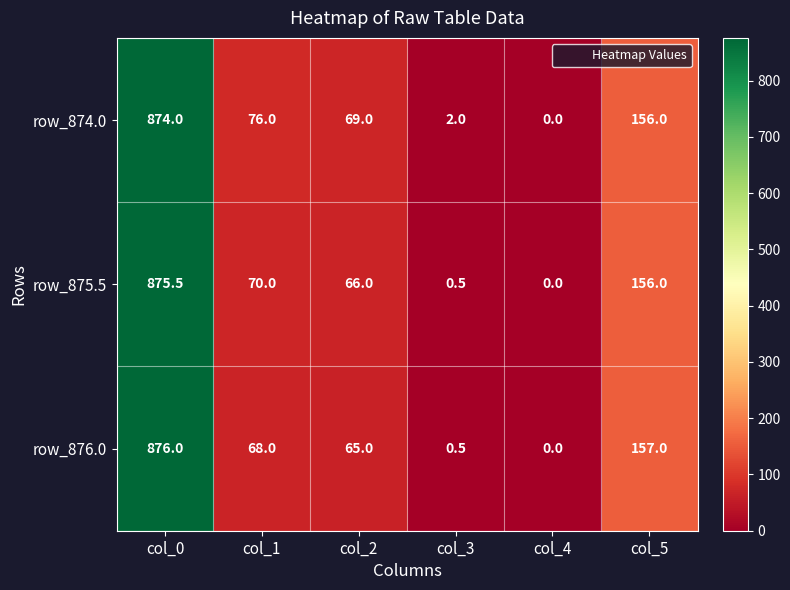

What is the approximate value of row_876.0 at col_5?

157.0